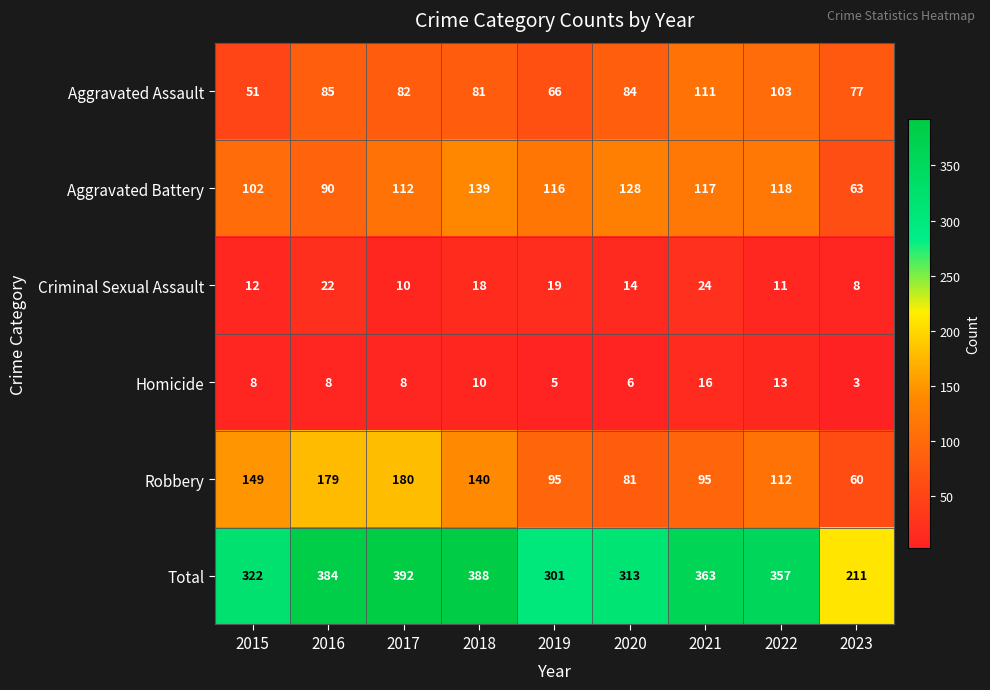

What is the difference between the second highest and second lowest values in the Total series?

87